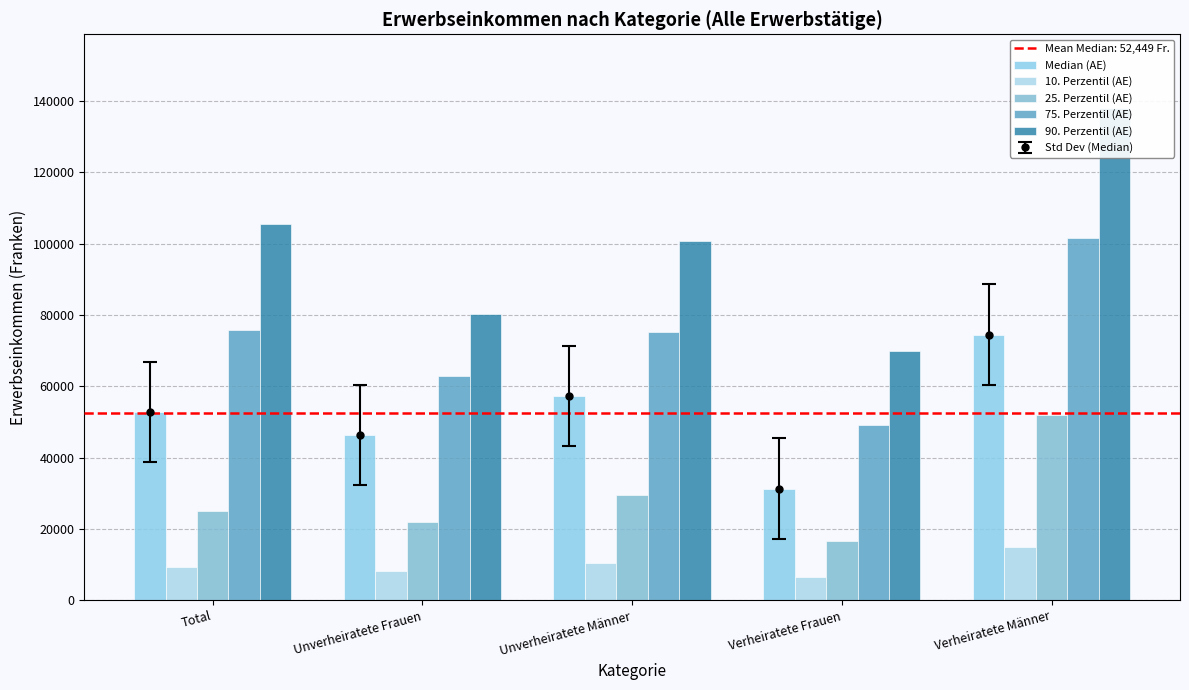

What is the maximum value shown in the chart?

138041